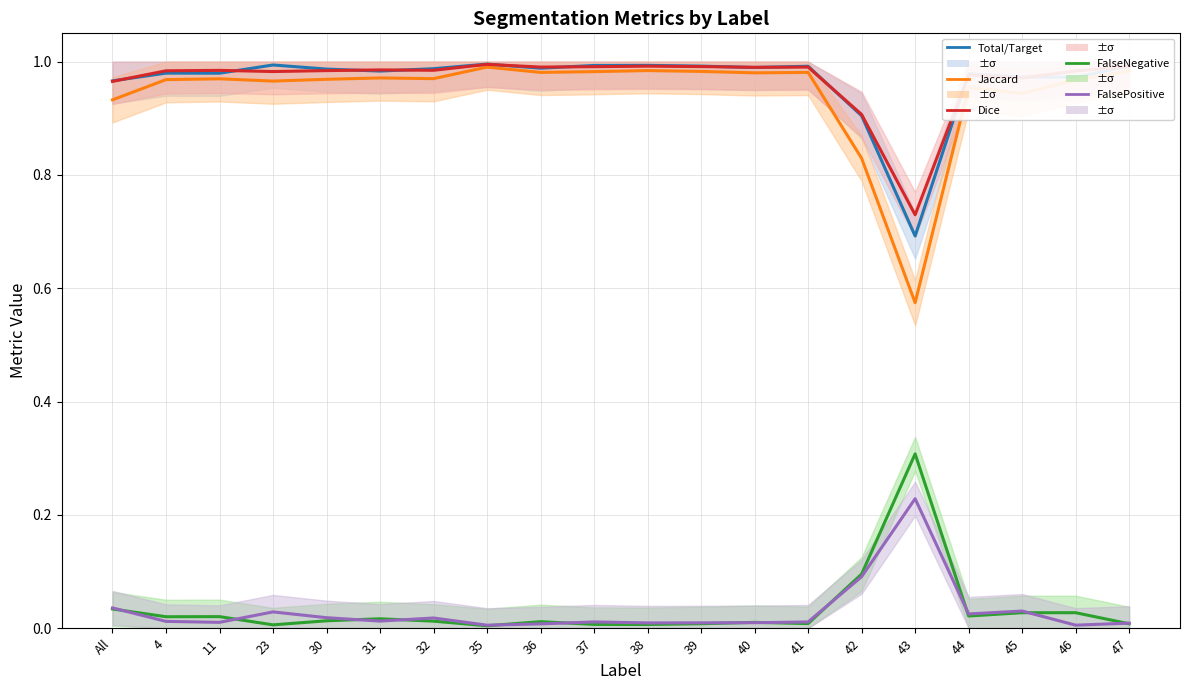

Is it true that FalsePositive equals 0.0 at 36?

False